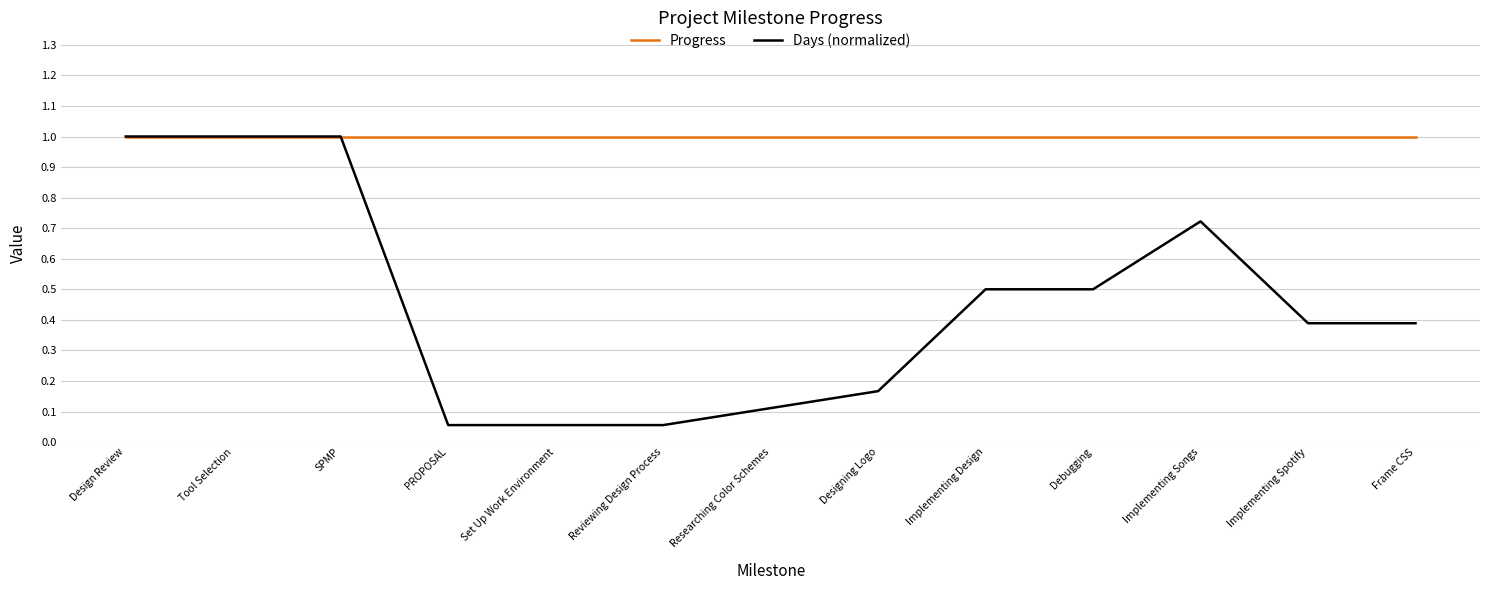

What is the difference between the highest and lowest values at Frame CSS?

0.6